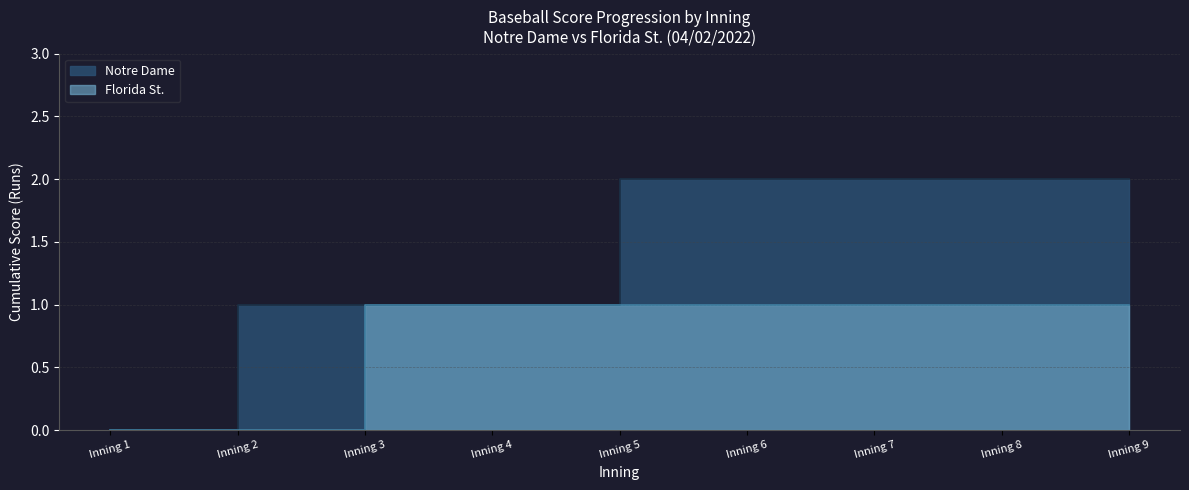

Which has a higher value, Inning 6 or Inning 5?

Inning 6